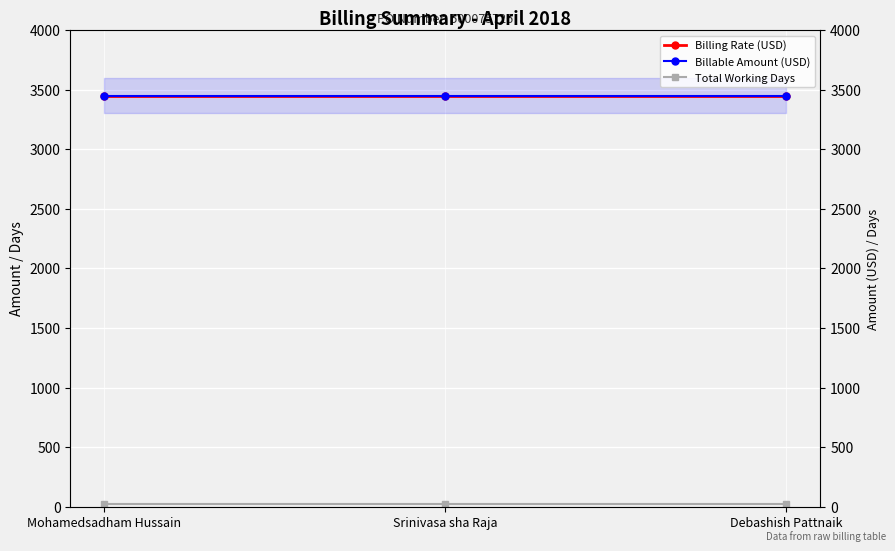

What are all the series names shown in the legend?

Billing Rate (USD), Billable Amount (USD), Total Working Days